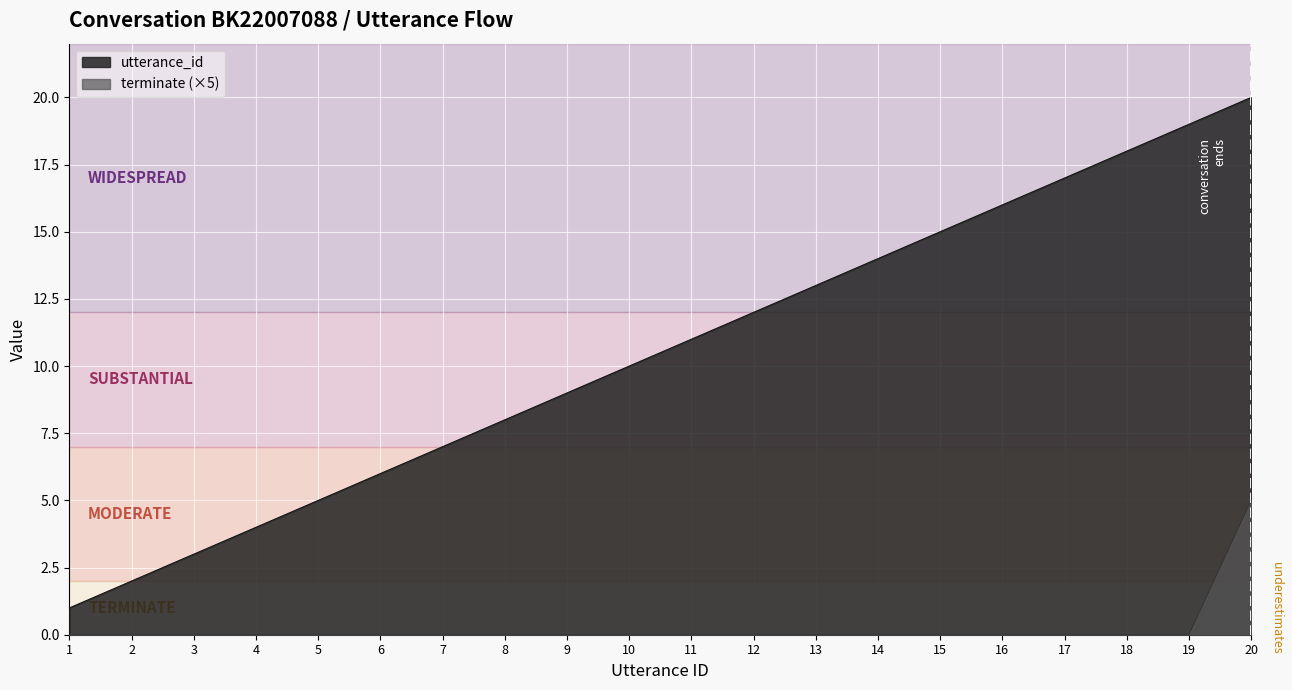

Rank the series by their average value, from lowest to highest.

terminate (×5), utterance_id